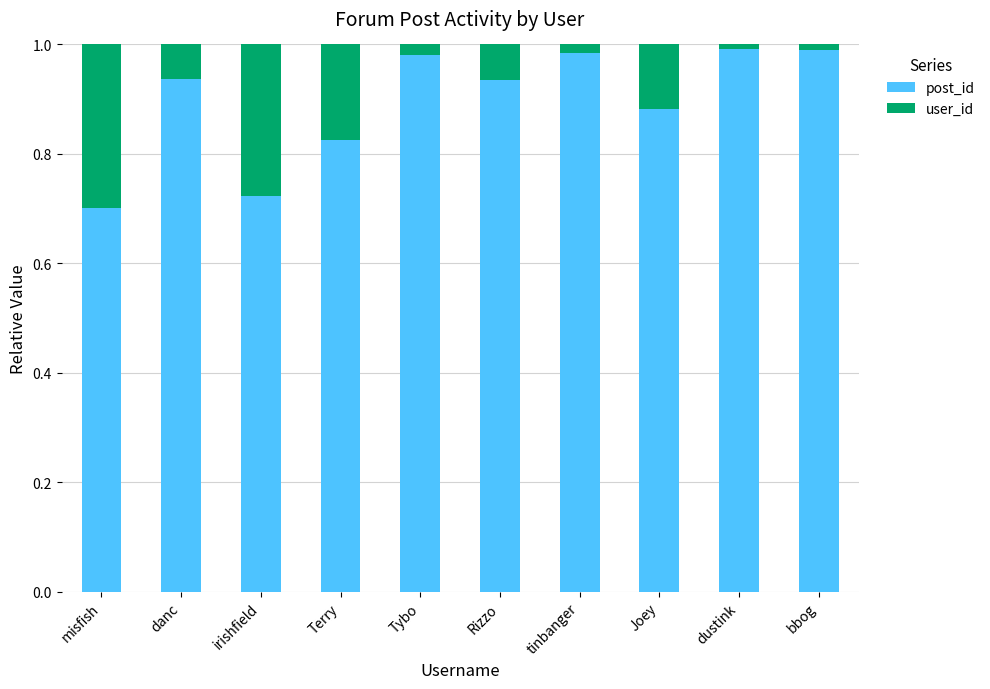

The value of post_id at dustink is 1.0. True or false?

True